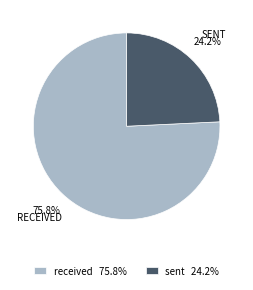

Between received 75.8% and sent 24.2%, which is larger?

received 75.8%